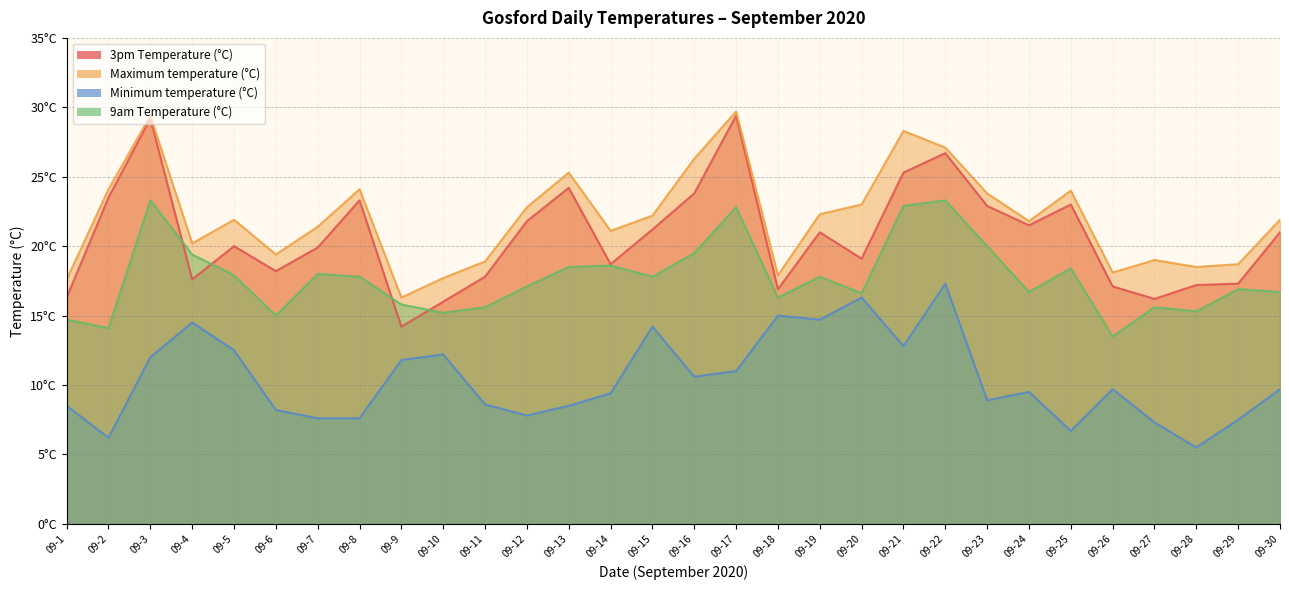

At which category is the sum across all series the highest?

2020-09-22